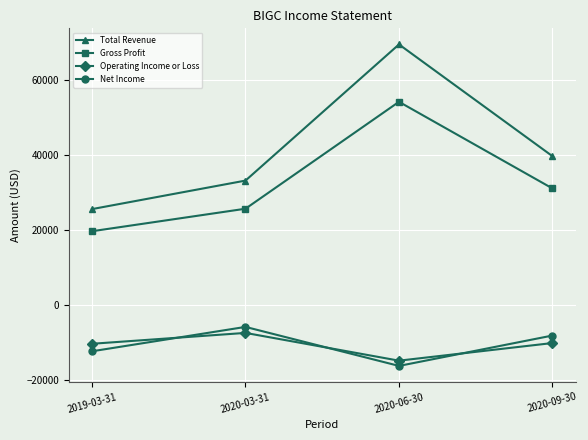

How many data points does each series have?

4